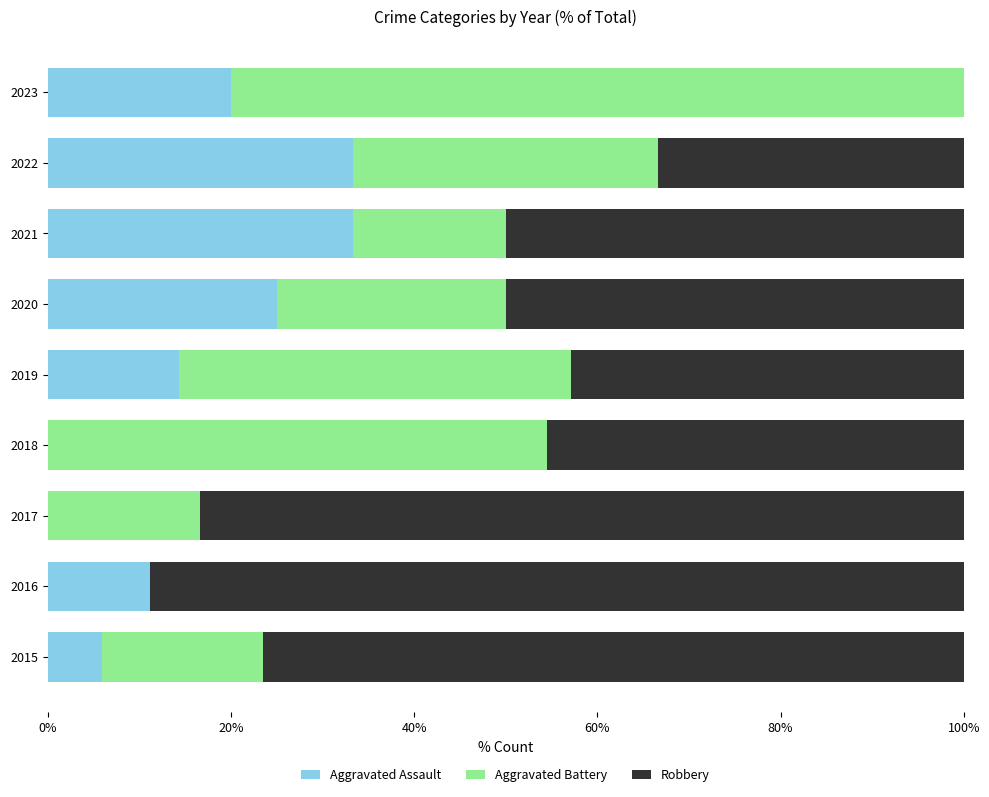

The Aggravated Assault series shows 33.3 at 2021. True or false?

True